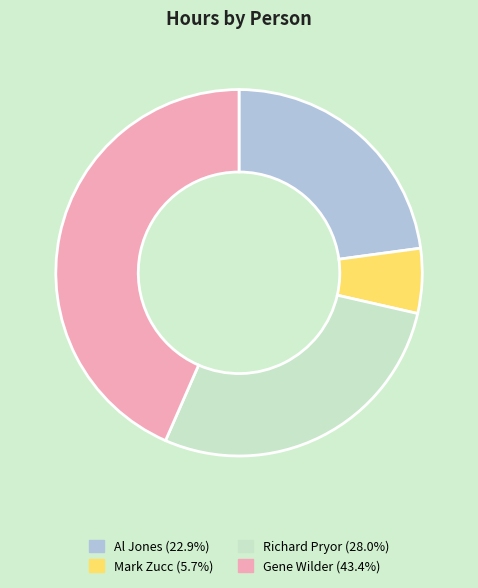

How many slices are in this pie chart?

4